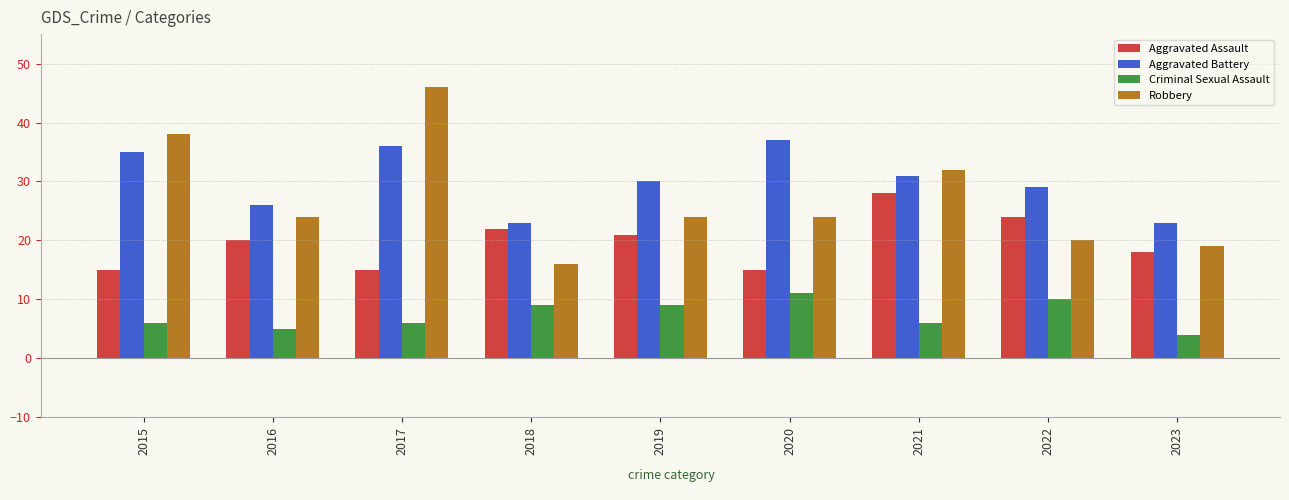

Reading left to right, what are all the values shown in this chart?

Aggravated Assault: 2015=15	2016=20	2017=15	2018=22	2019=21	2020=15	2021=28	2022=24	2023=18
Aggravated Battery: 2015=35	2016=26	2017=36	2018=23	2019=30	2020=37	2021=31	2022=29	2023=23
Criminal Sexual Assault: 2015=6	2016=5	2017=6	2018=9	2019=9	2020=11	2021=6	2022=10	2023=4
Robbery: 2015=38	2016=24	2017=46	2018=16	2019=24	2020=24	2021=32	2022=20	2023=19